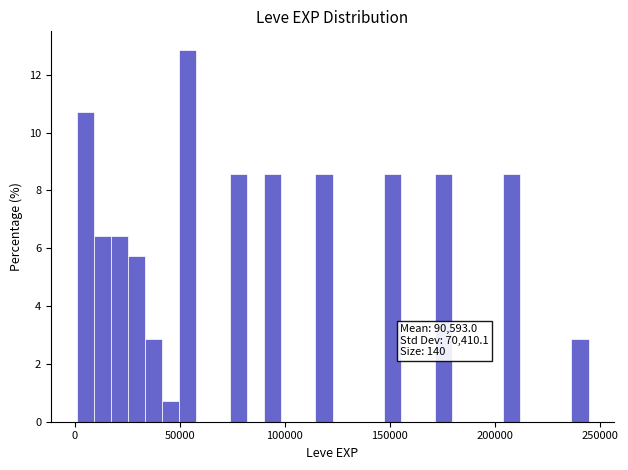

Around what value on the x-axis is the tallest bar? Give the approximate position of its centre, as read against the axis.

55000